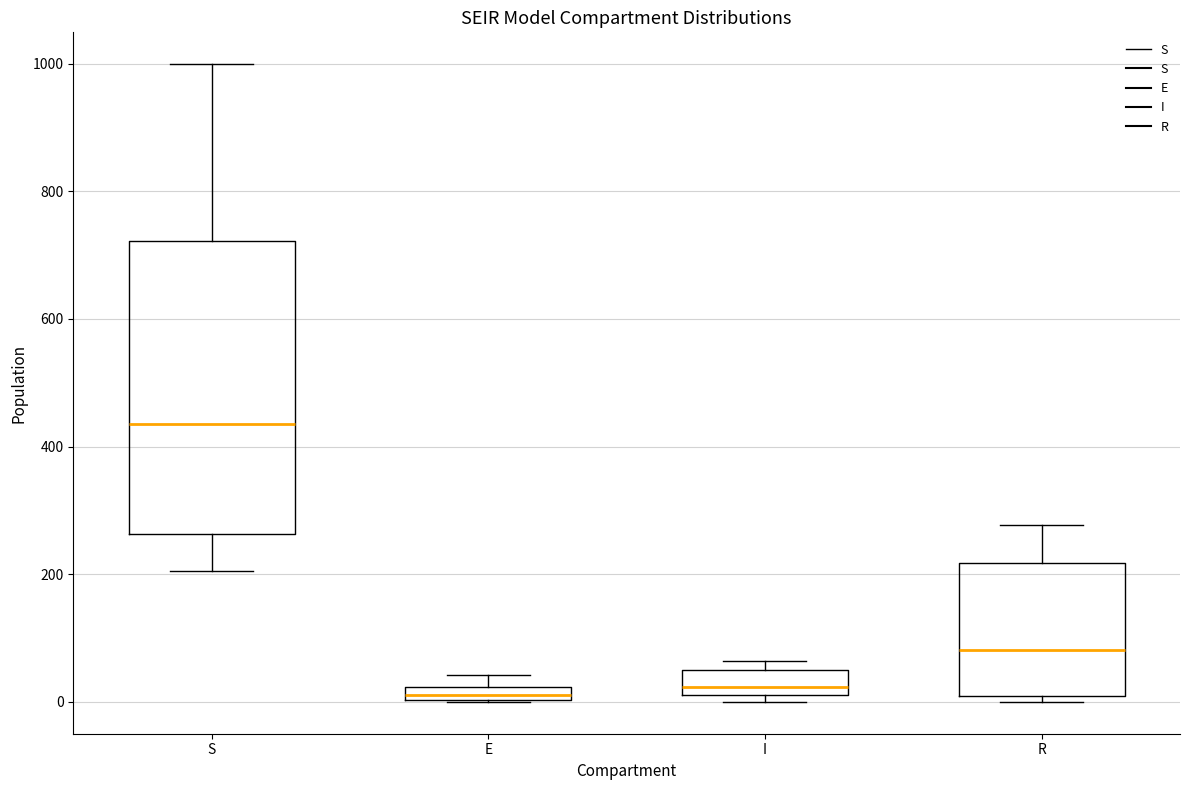

Comparing the boxes themselves (not the whiskers), which one is the tallest?

S